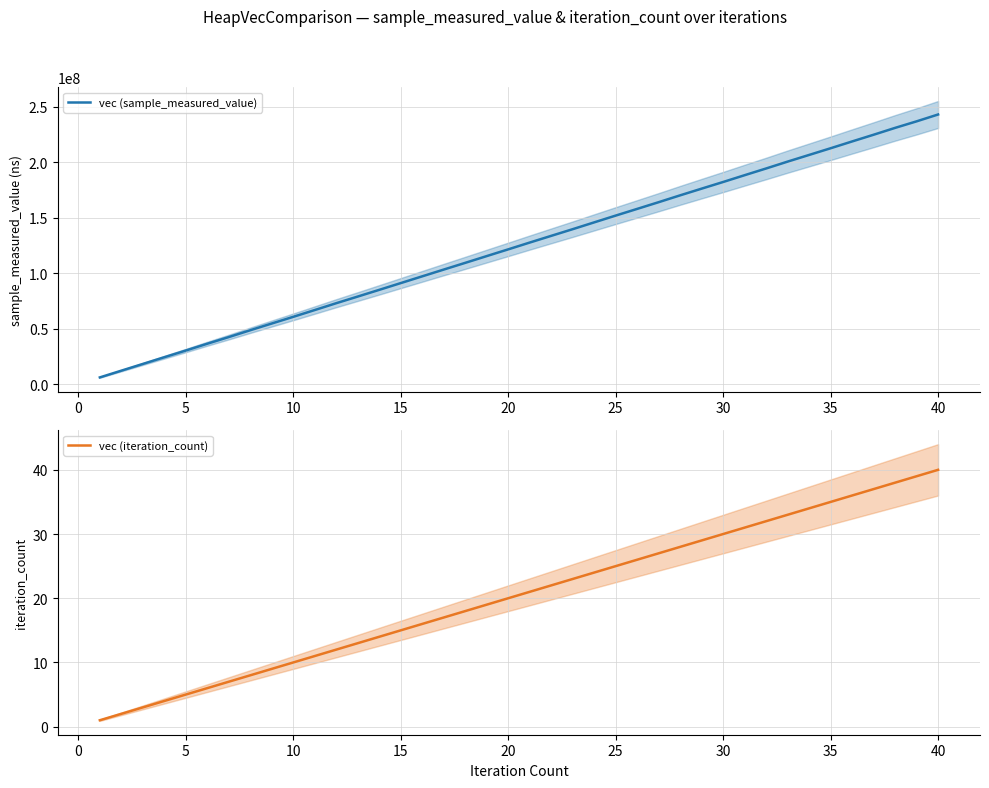

The value of vec (sample_measured_value) at 20 is 55249689. True or false?

False